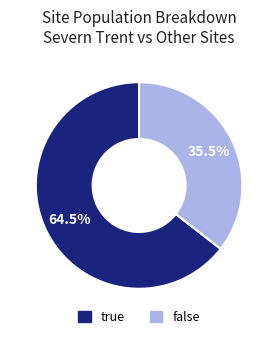

Is there any slice that represents more than half of the pie?

Yes